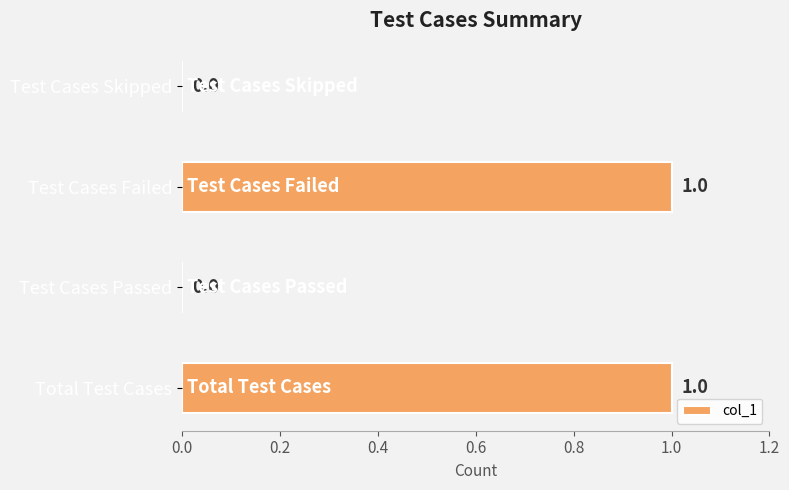

Is it true that the value at Total Test Cases is 0?

False